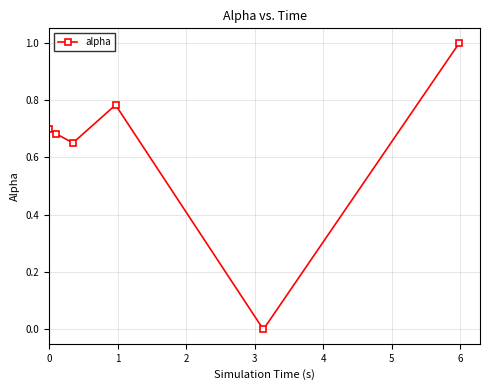

How many interior local valleys (lower than both neighbors) does the data have?

2